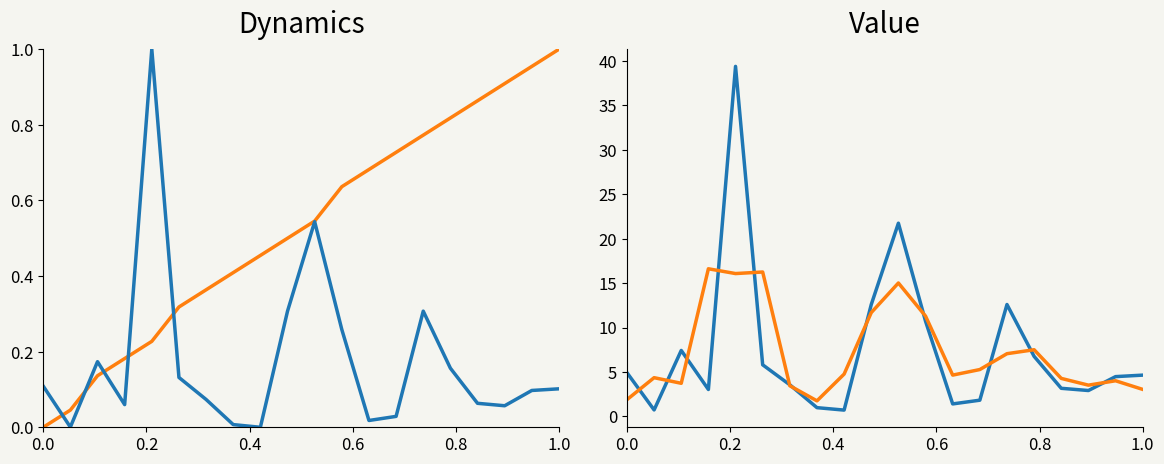

Reading left to right, what are all the values shown in this chart?

State Code (norm): 0.0	0.0	0.1	0.2	0.2	0.3	0.4	0.4	0.5	0.5	0.5	0.6	0.7	0.7	0.8	0.8	0.9	0.9	1.0	1.0
Population (norm): 0.1	0.0	0.2	0.1	1.0	0.1	0.1	0.0	0.0	0.3	0.5	0.3	0.0	0.0	0.3	0.2	0.1	0.1	0.1	0.1
Population (M): 4.9	0.7	7.4	3.0	39.4	5.8	3.6	1.0	0.7	12.6	21.7	10.7	1.4	1.8	12.6	6.8	3.2	2.9	4.5	4.6
Population smoothed: 1.9	4.4	3.7	16.6	16.1	16.2	3.5	1.8	4.8	11.7	15.0	11.3	4.6	5.3	7.1	7.5	4.3	3.5	4.0	3.0